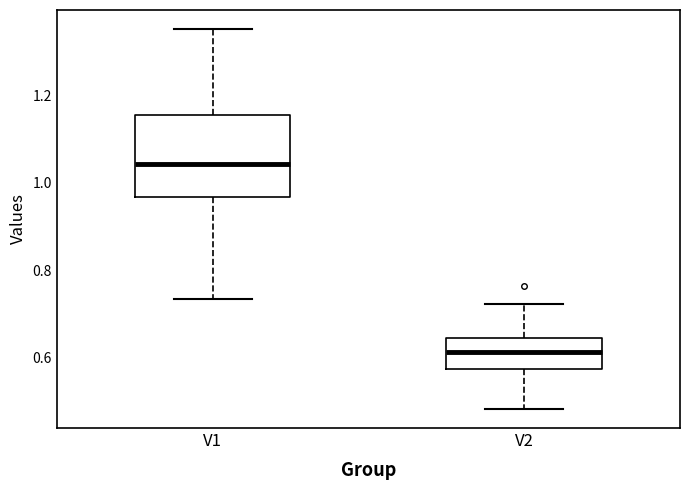

Where is the upper edge of the box for V2 on the y-axis? The values are not printed on the chart, so give them approximately, as read against the axis.

0.64